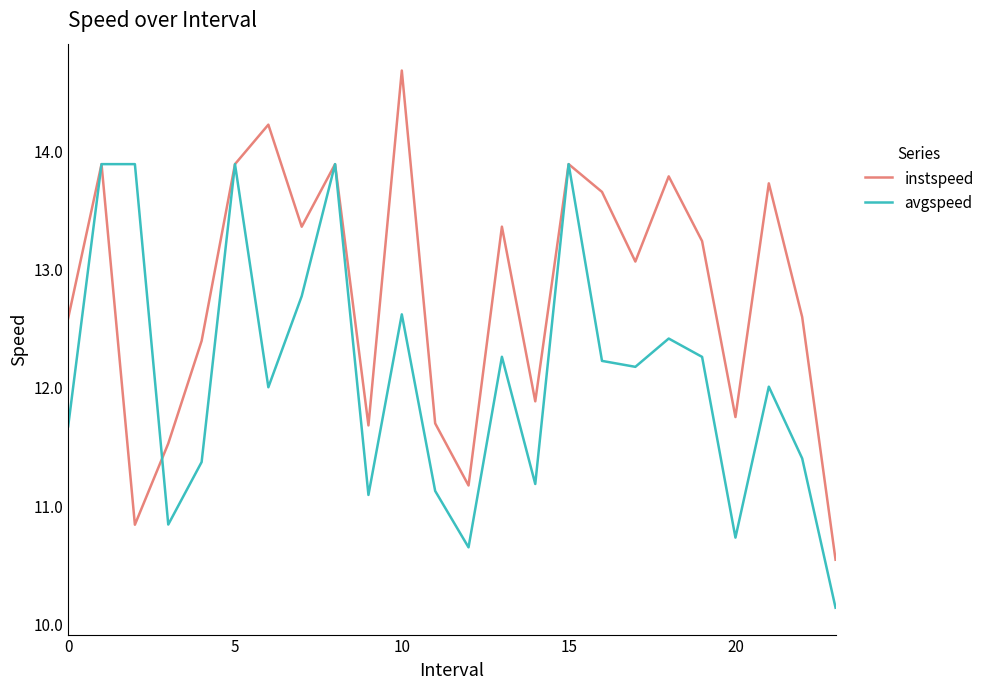

Which series has the widest spread of values?

instspeed